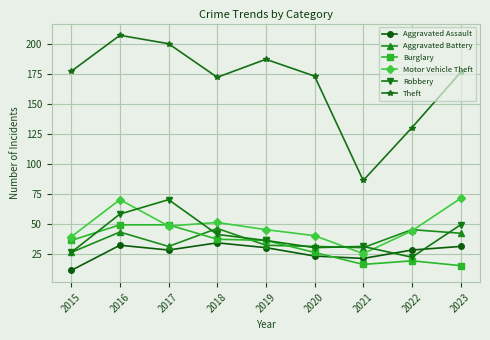

Where is the first local maximum for Robbery?

2017